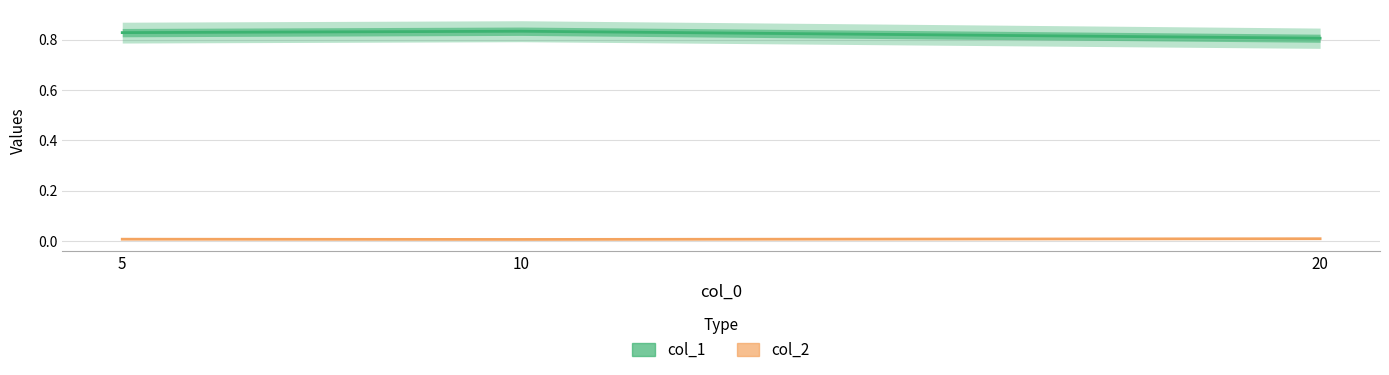

Does the chart display data point markers on the line(s)?

No